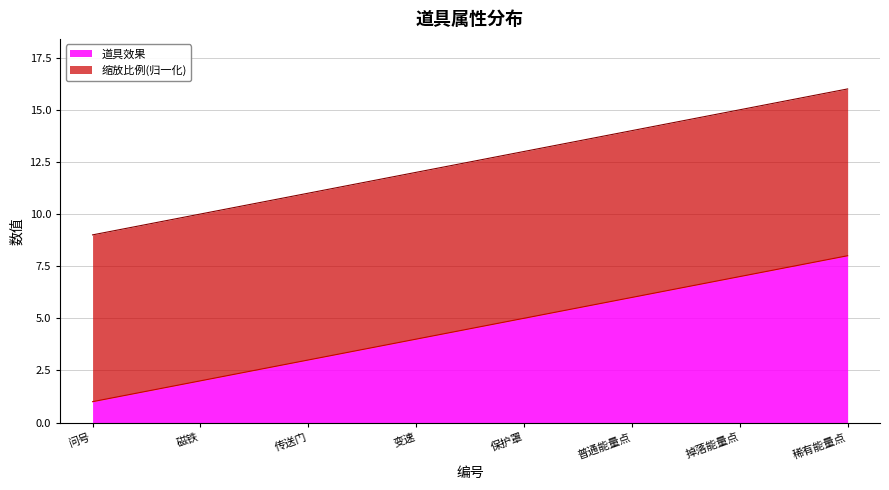

Does the chart have visible grid lines?

Yes